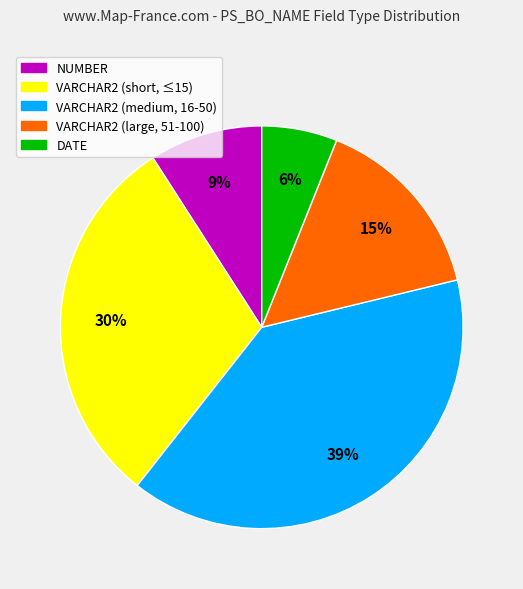

True or false: VARCHAR2 (short, ≤15) accounts for 30% of the total.

True